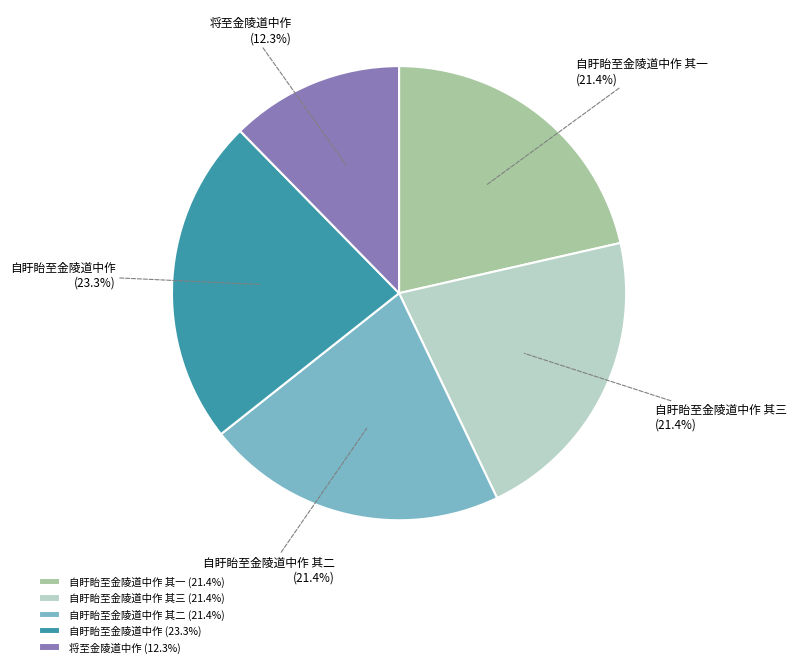

To the nearest percent, what is the average slice percentage?

20%